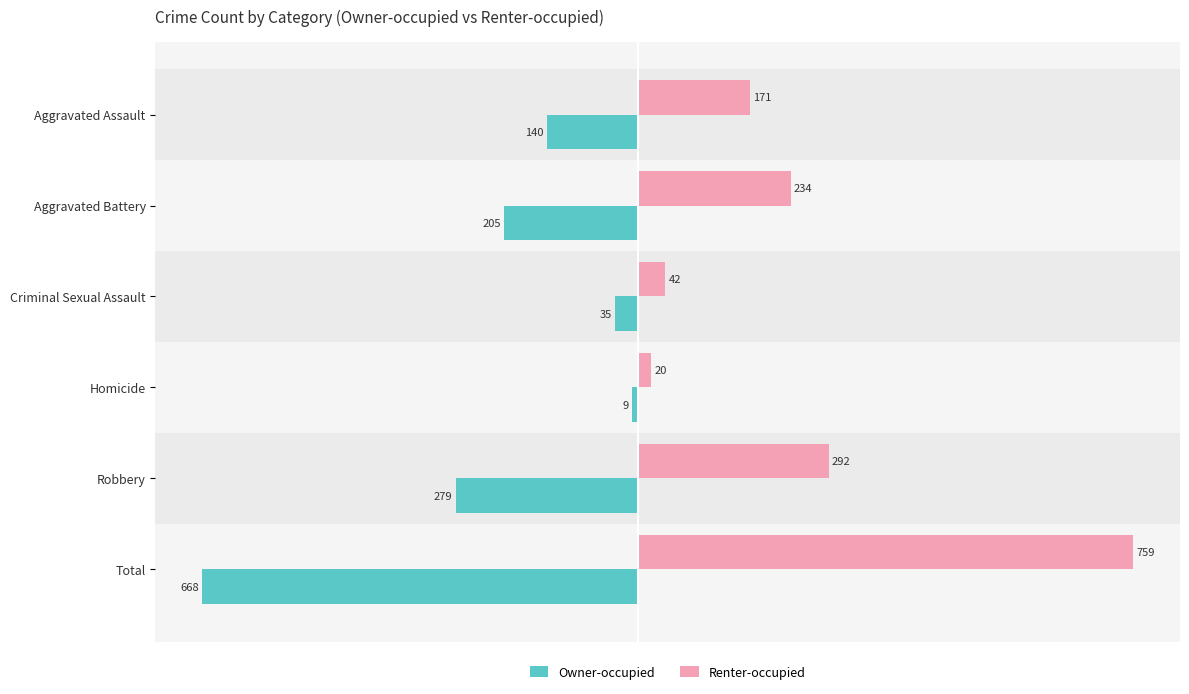

Is the value of Owner-occupied at Homicide greater than the value of Renter-occupied at Criminal Sexual Assault?

No